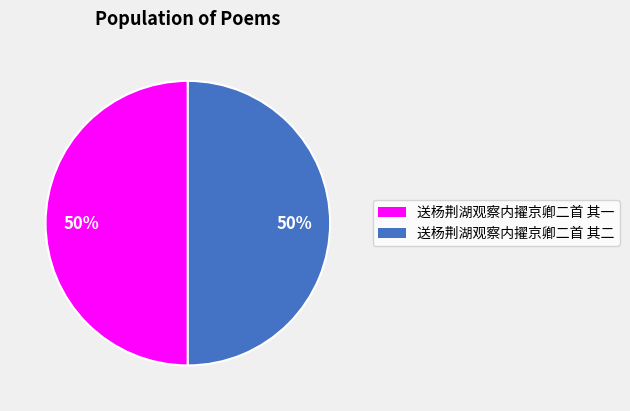

What percentage is the 送杨荆湖观察内擢京卿二首 其一 slice, to the nearest percent?

50%